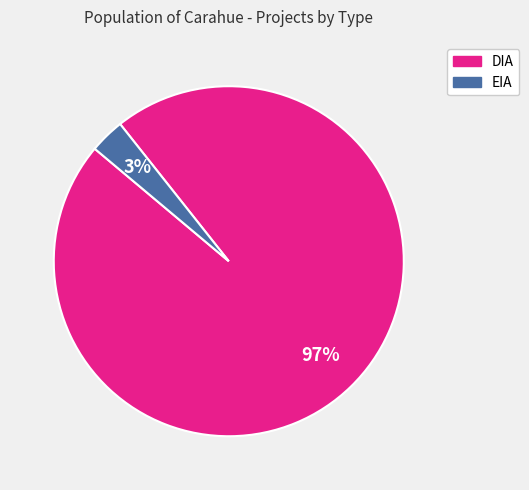

Do EIA and DIA together represent more than half of the pie?

Yes